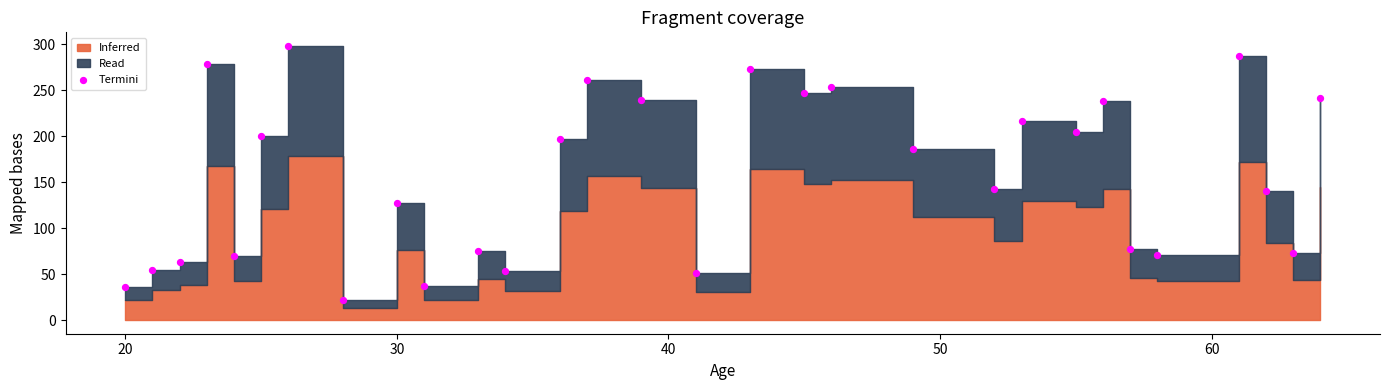

What is the range of X values (max minus min)?

44.0